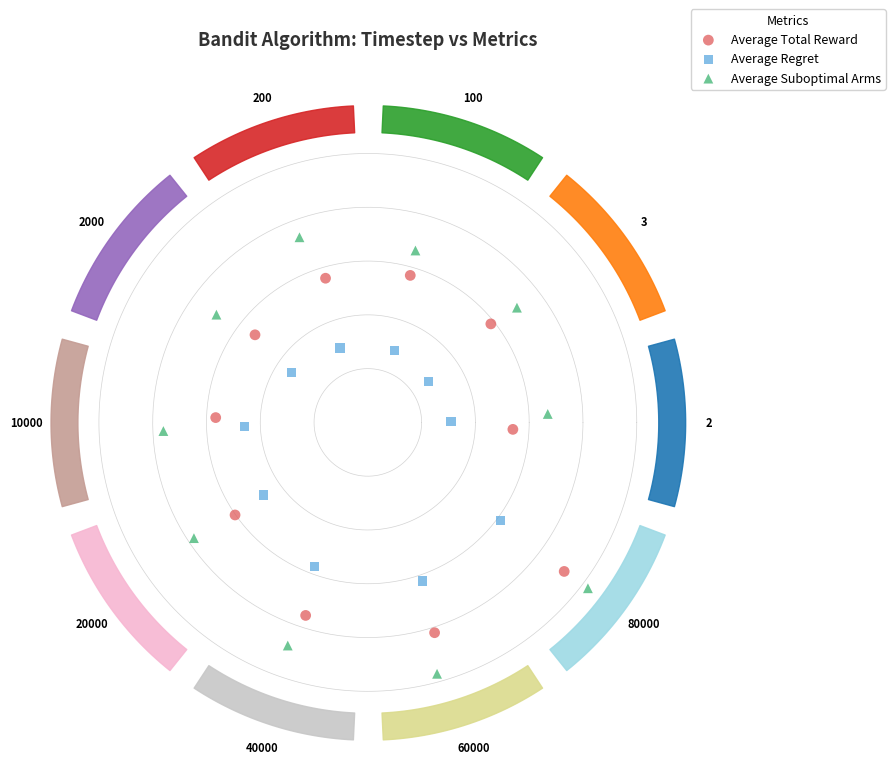

Which series reaches the maximum Y coordinate?

Average Suboptimal Arms